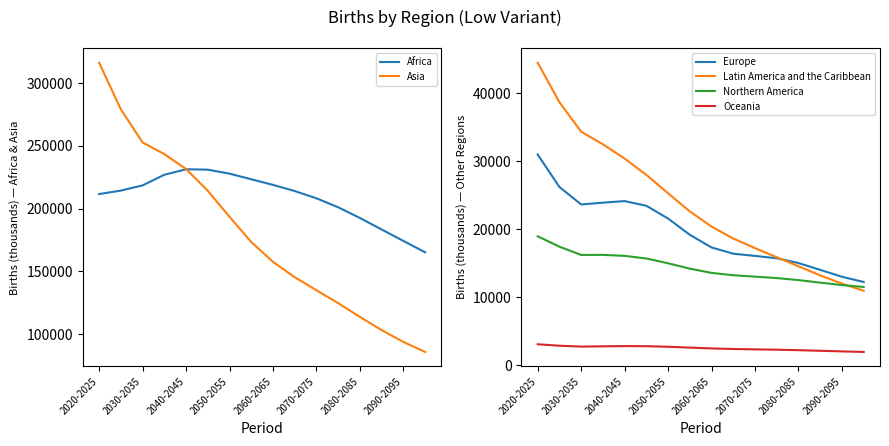

What is the sum of all Asia values?

2863177.6